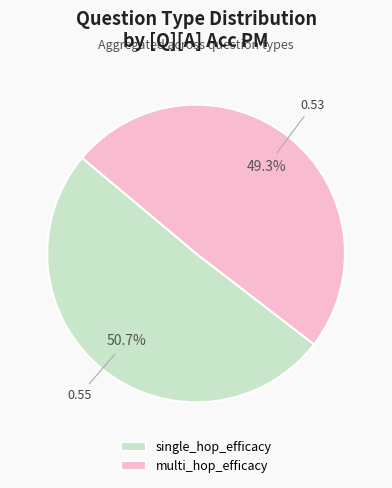

Is it true that single_hop_efficacy is 51% of the pie?

True